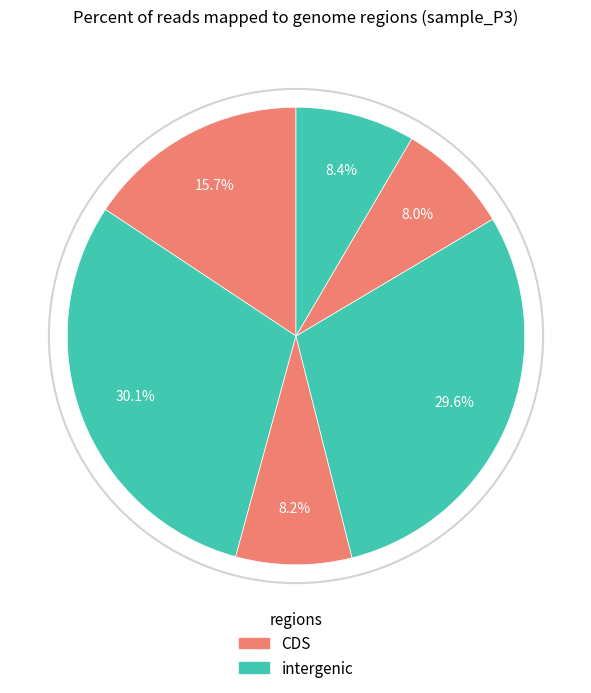

Is there a majority slice in this chart?

No